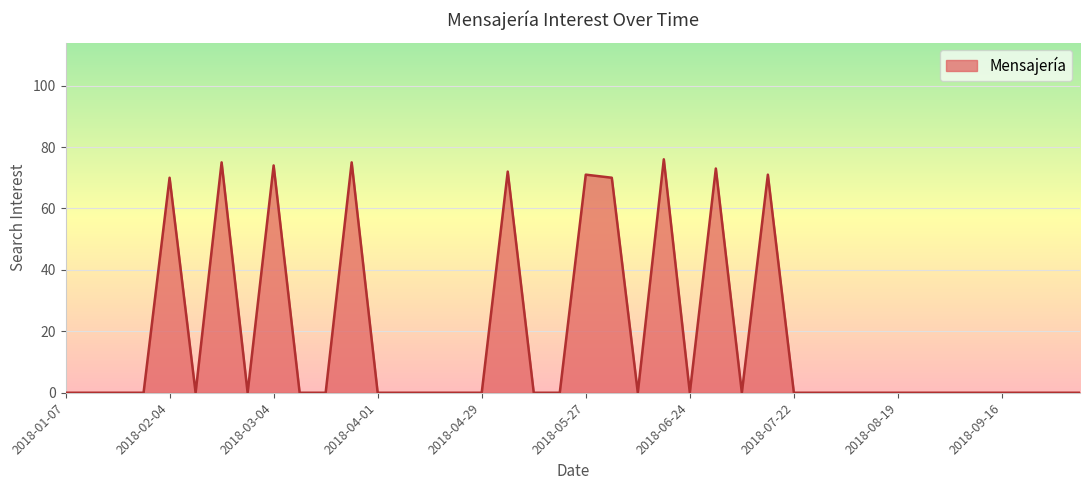

What is the average value?

18